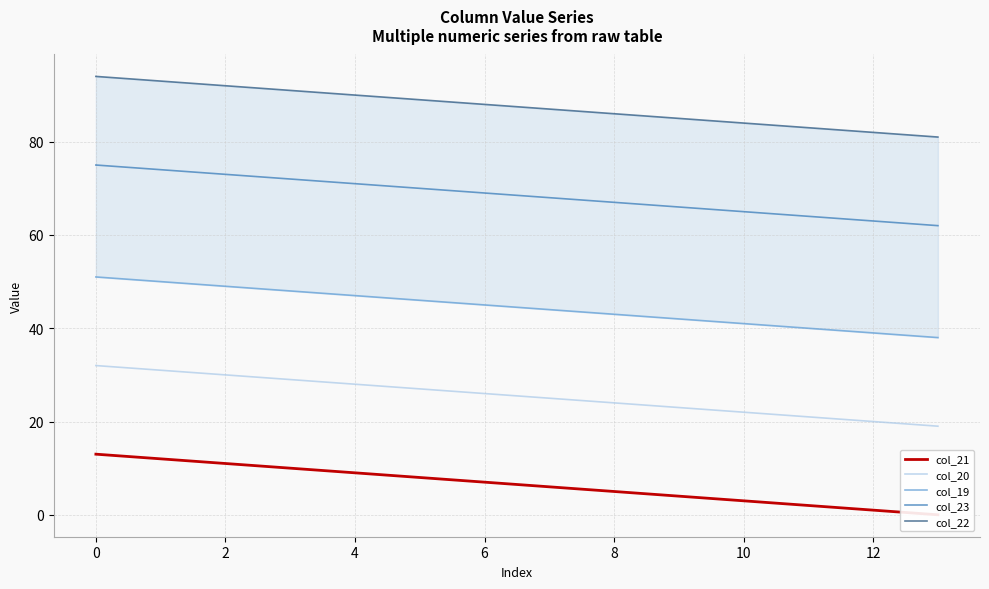

The value of col_23 at 12 is 63. True or false?

True